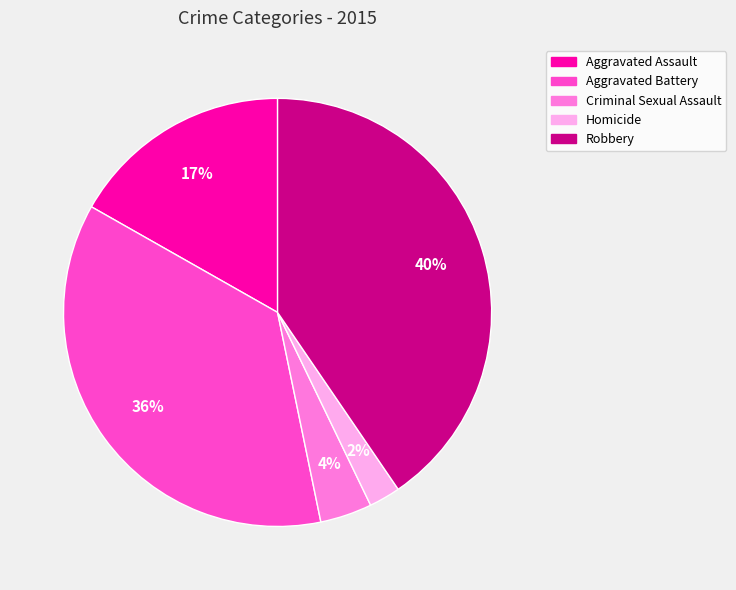

To the nearest percent, what is the average slice percentage?

20%